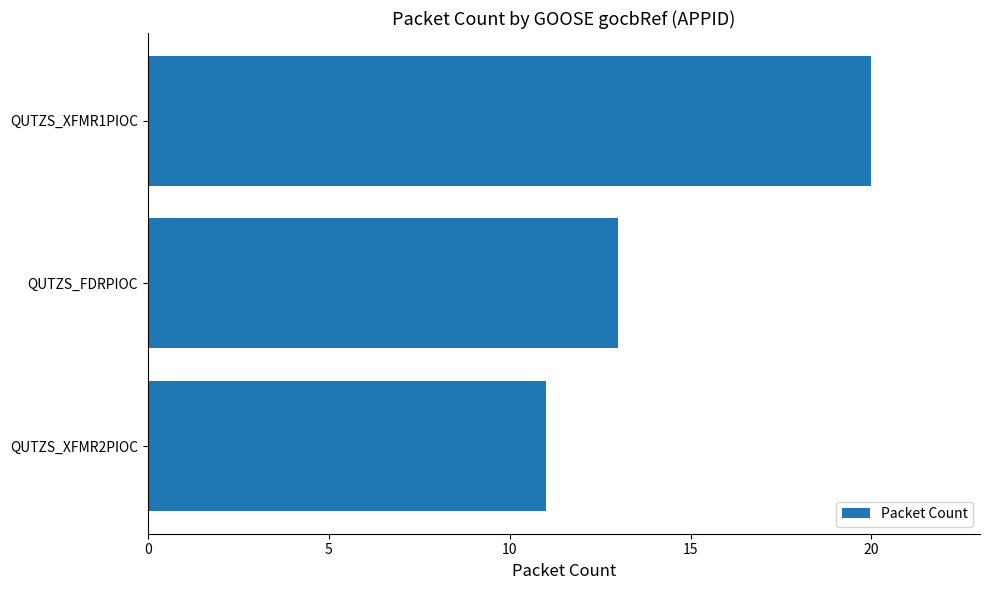

Between QUTZS_XFMR1PIOC and QUTZS_FDRPIOC, which is larger?

QUTZS_XFMR1PIOC